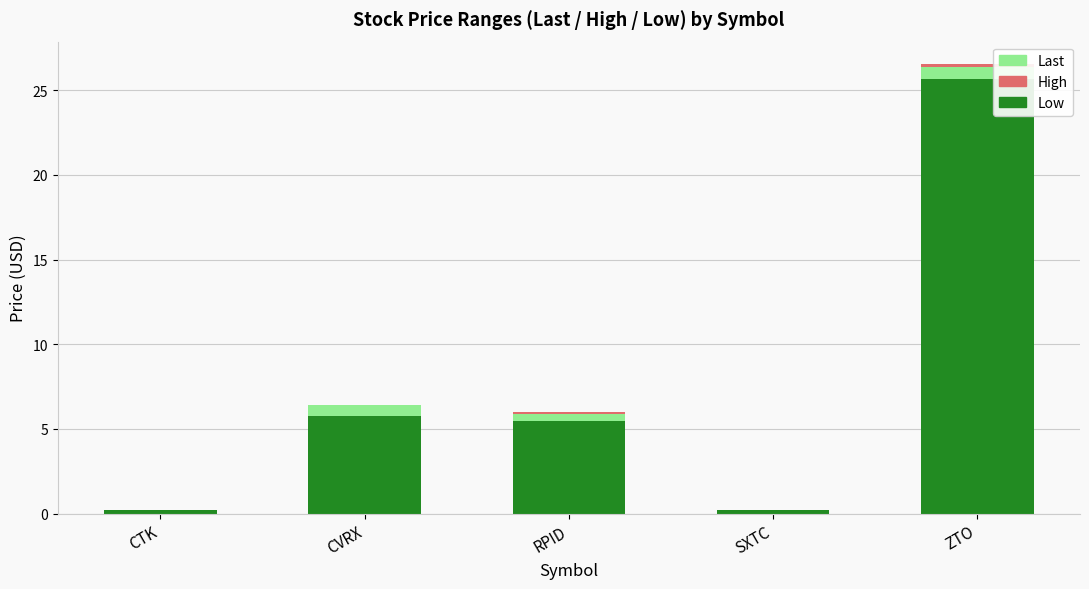

How many series are shown in this chart?

3